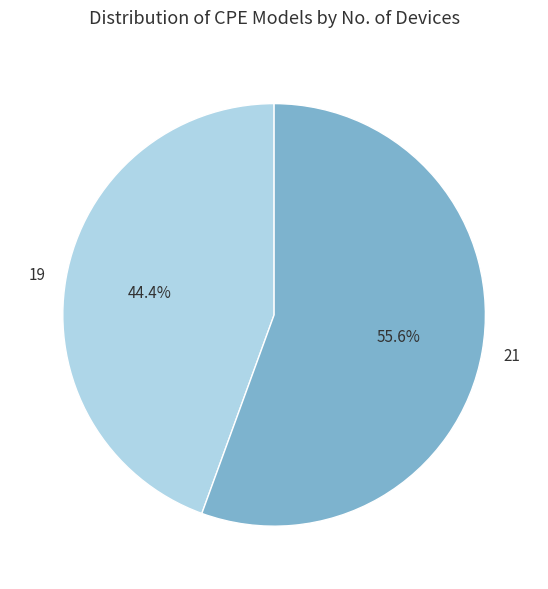

Is it true that 19 is 44% of the pie?

True